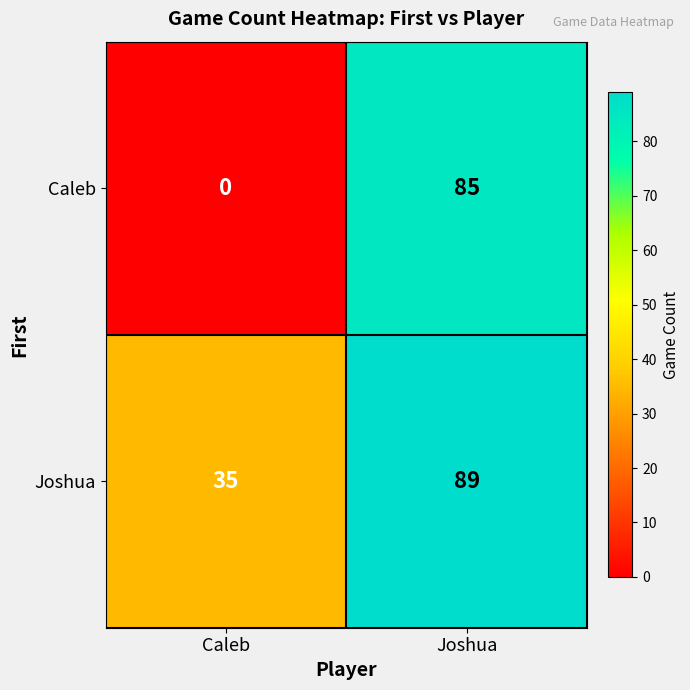

Count the number of data series in this chart.

2